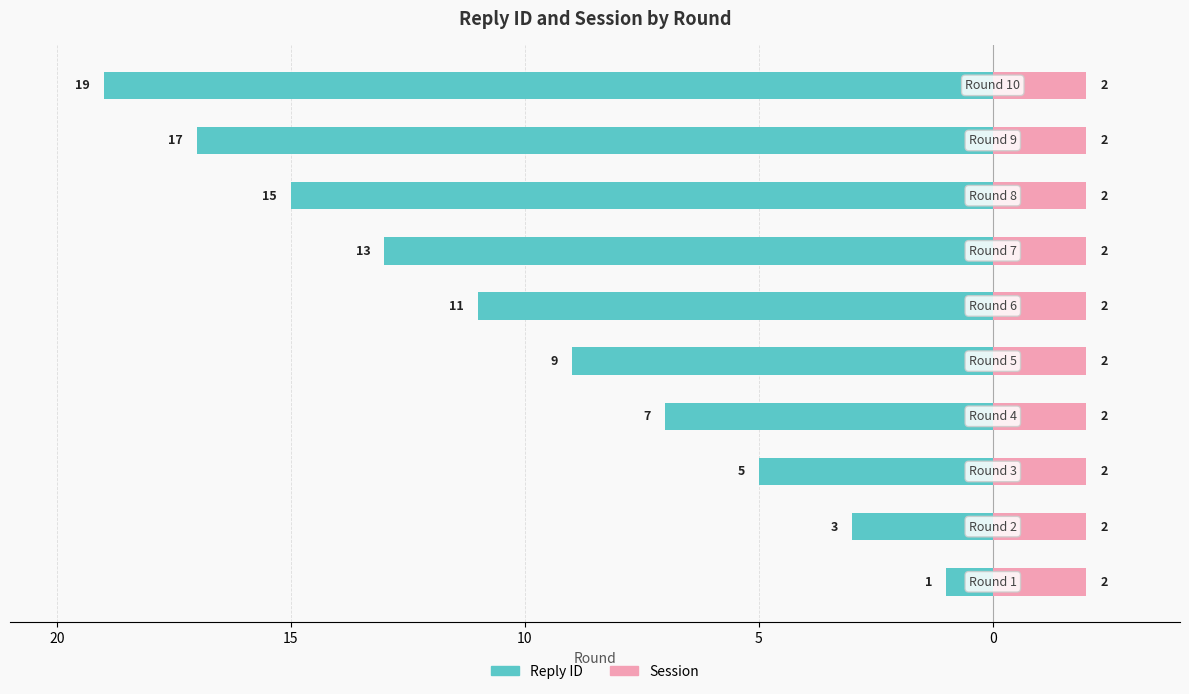

Are the bars grouped side by side (vs. stacked)?

Yes